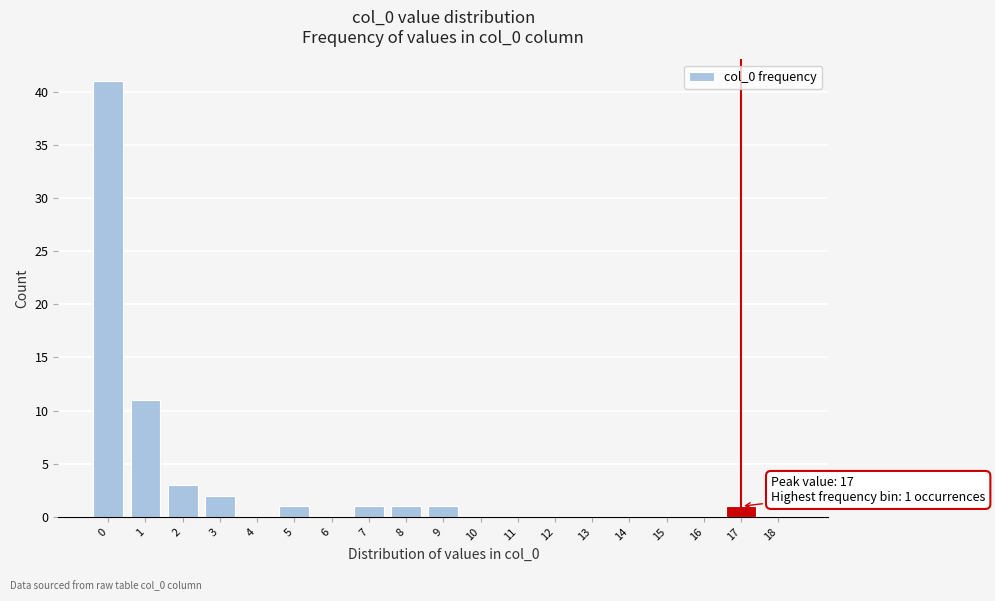

Reading right to left, extract all data points from this chart.

18=0	17=1	16=0	15=0	14=0	13=0	12=0	11=0	10=0	9=1	8=1	7=1	6=0	5=1	4=0	3=2	2=3	1=11	0=41